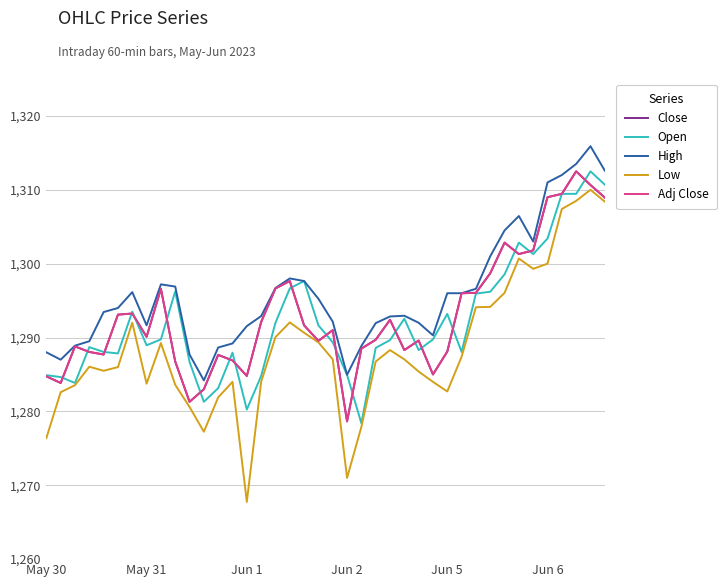

What is the difference between the maximum and minimum values in the High series?

31.7